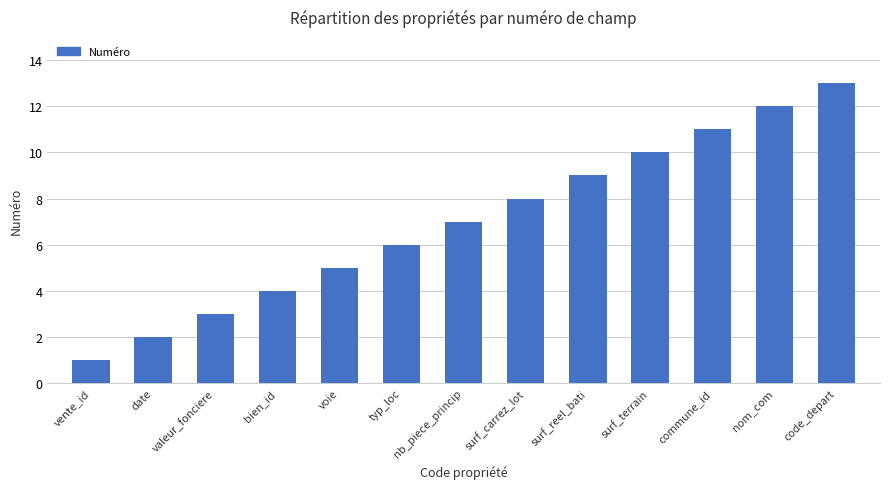

The value at typ_loc is 10. True or false?

False